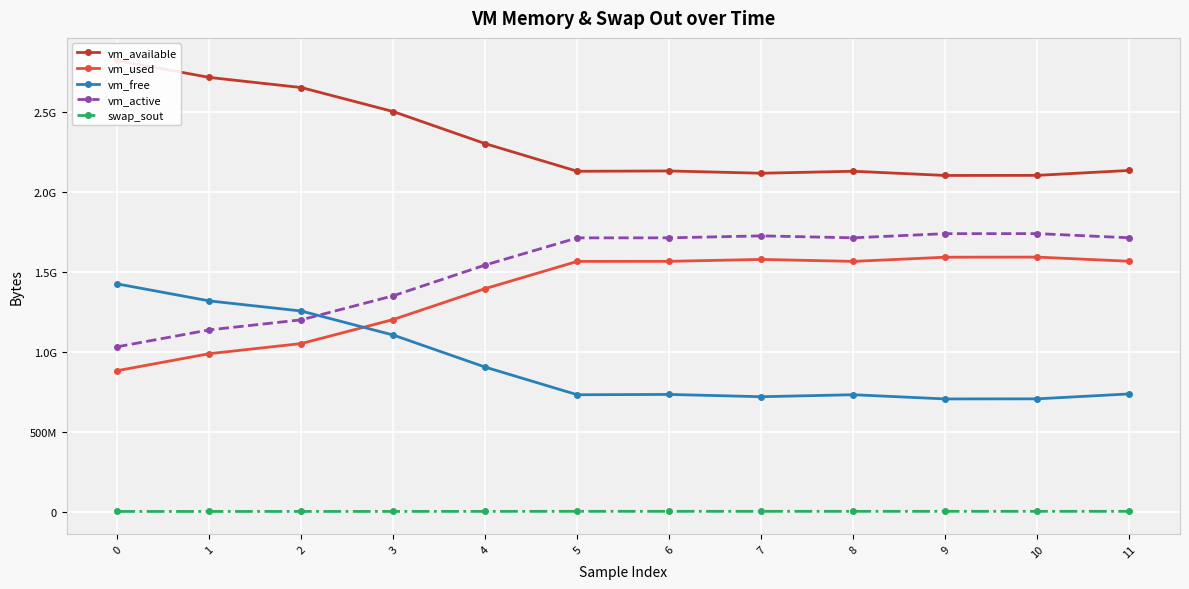

Reading left to right, list all the values displayed in this chart.

vm_available: 2823356416	2717061120	2653704192	2503204864	2302349312	2129596416	2131632128	2117341184	2129797120	2103435264	2104070144	2134892544
vm_used: 881618944	987897856	1051267072	1201766400	1395331072	1565675520	1566044160	1577930752	1565614080	1591836672	1592406016	1566408704
vm_free: 1424654336	1318334464	1254965248	1104465920	903598080	730845184	732876800	718581760	731037696	704667648	705302528	736116736
vm_active: 1031041024	1136771072	1199775744	1350504448	1543069696	1712832512	1713037312	1725329408	1713233920	1739202560	1739374592	1713307648
swap_sout: 512000	516096	516096	651264	897024	1163264	1163264	1183744	1081344	1200128	1200128	1150976